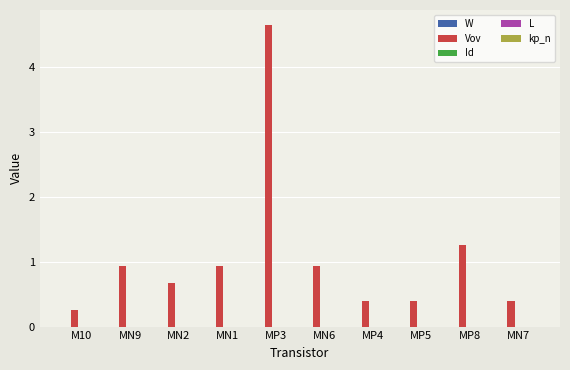

At which category is the sum across all series the highest?

MP3